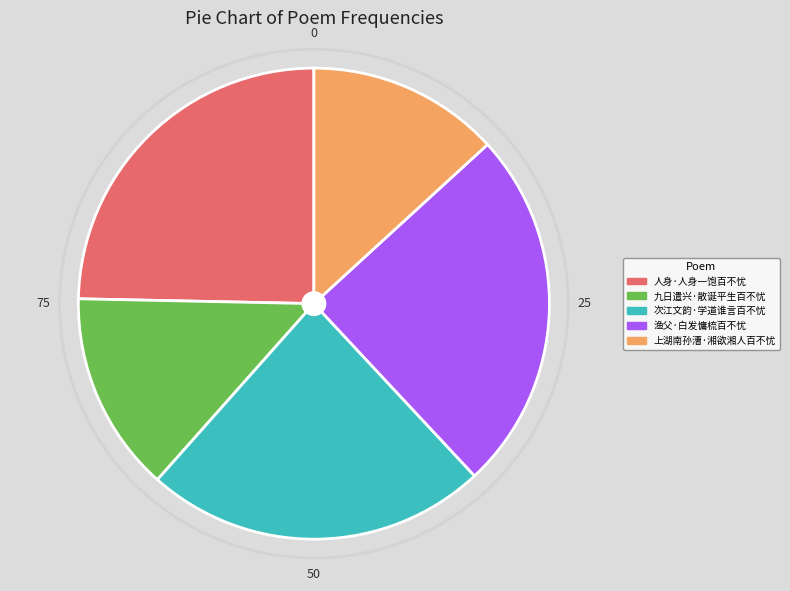

The 九日遣兴·散诞平生百不忧 slice represents 14% of the pie. True or false?

True